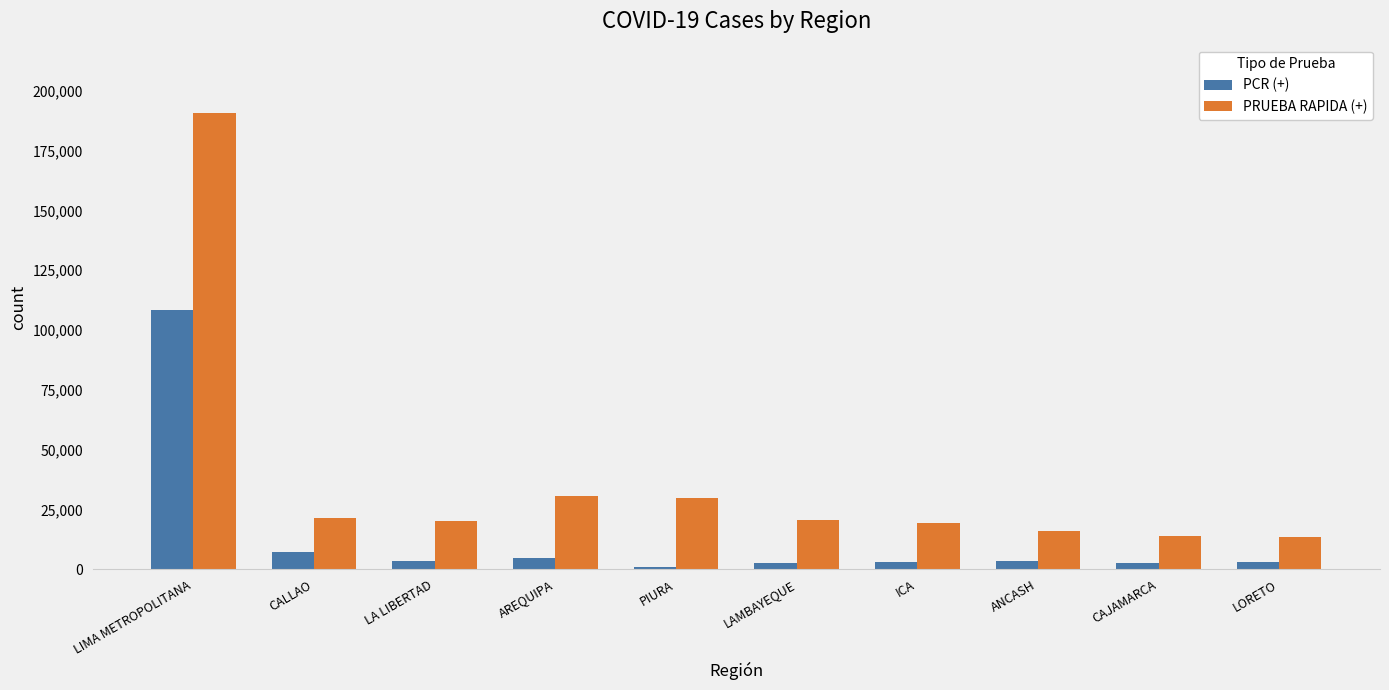

What is the difference between the maximum and minimum values in the PRUEBA RAPIDA (+) series?

177307